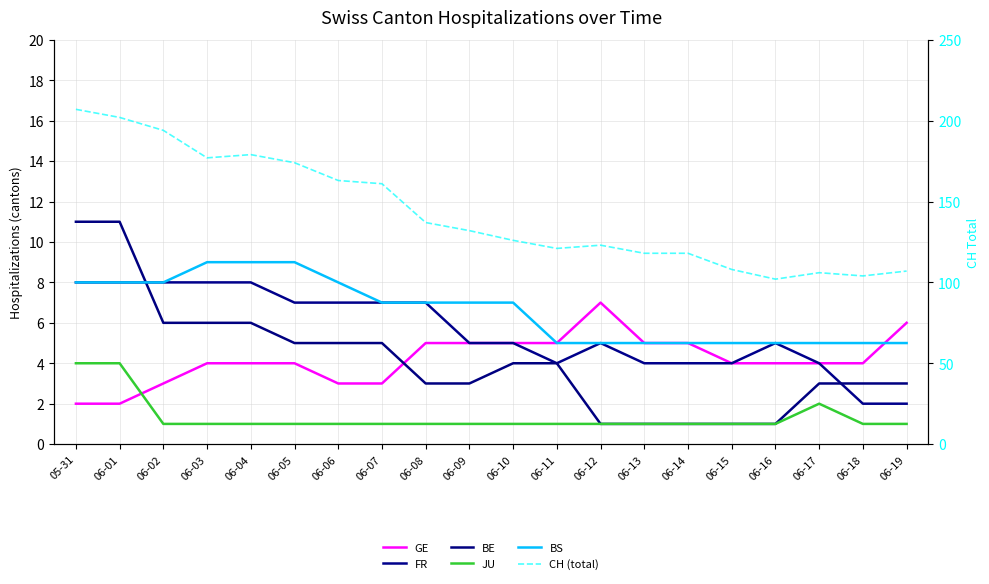

Reading right to left, what are all the values shown in this chart?

GE: 6	4	4	4	4	5	5	7	5	5	5	5	3	3	4	4	4	3	2	2
FR: 2	2	4	5	4	4	4	5	4	5	5	7	7	7	7	8	8	8	8	8
BE: 3	3	3	1	1	1	1	1	4	4	3	3	5	5	5	6	6	6	11	11
JU: 1	1	2	1	1	1	1	1	1	1	1	1	1	1	1	1	1	1	4	4
BS: 5	5	5	5	5	5	5	5	5	7	7	7	7	8	9	9	9	8	8	8
CH (total): 107	104	106	102	108	118	118	123	121	126	132	137	161	163	174	179	177	194	202	207